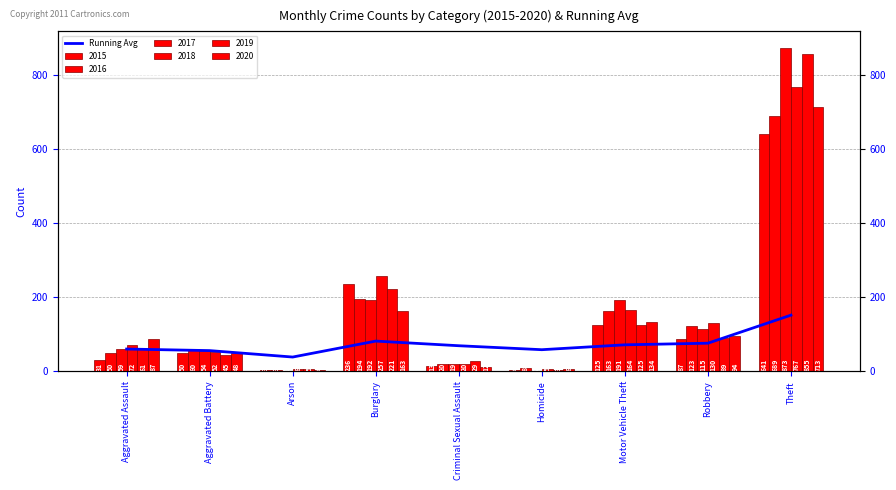

True or false: the data shows 95.5 at Aggravated Battery.

False